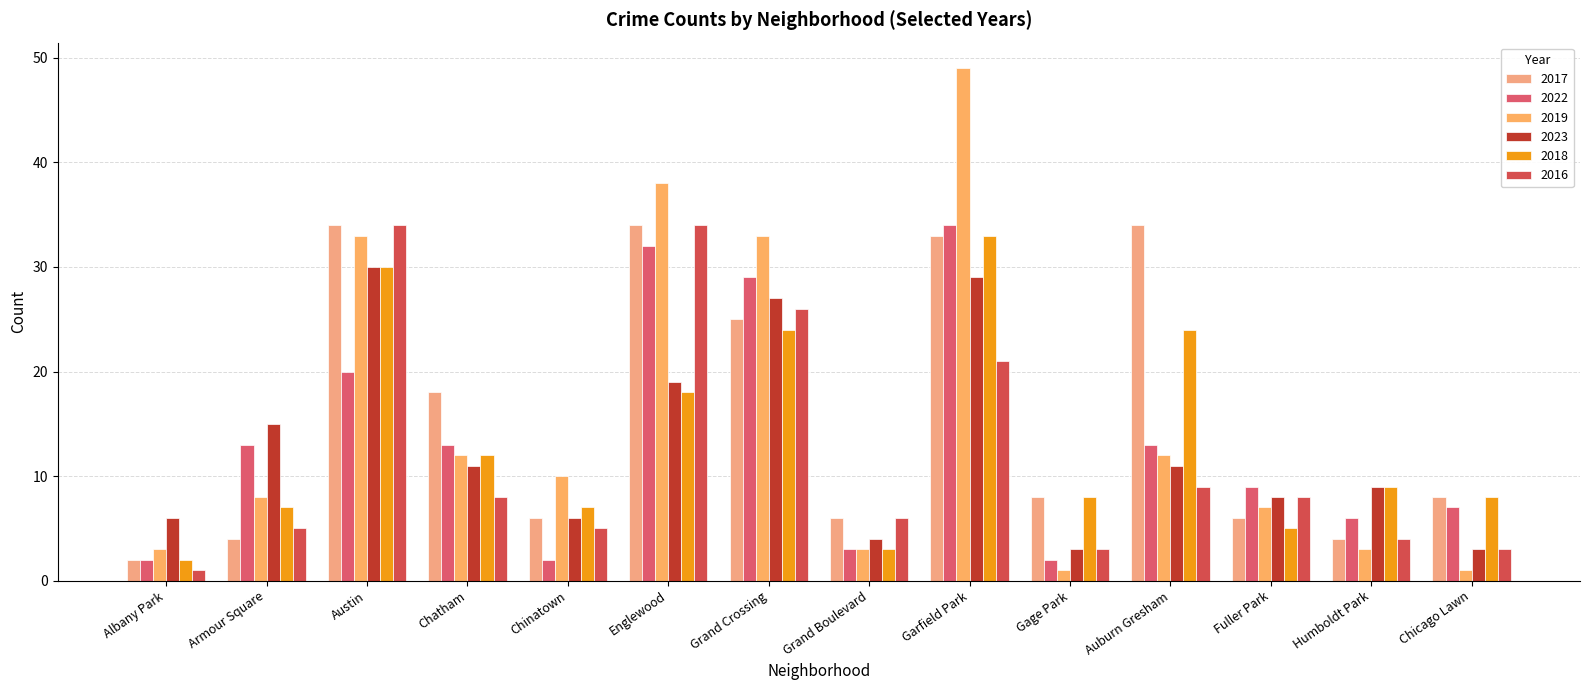

At how many categories does at least one series exceed 4?

14